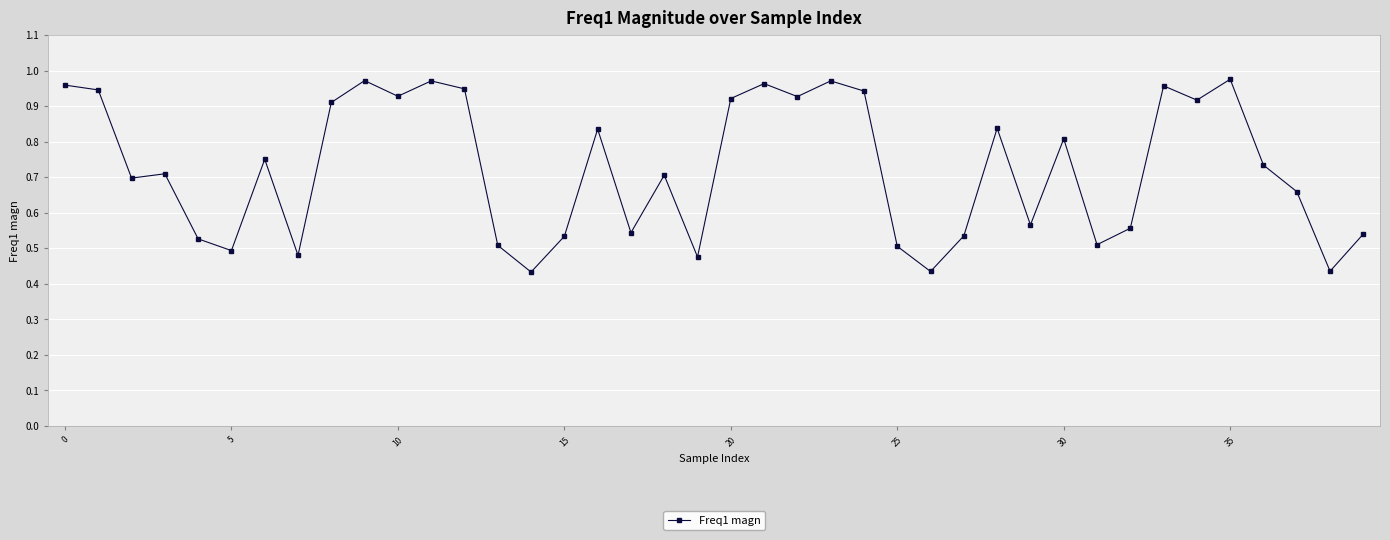

True or false: there are more than 1 points higher than both neighbors.

True